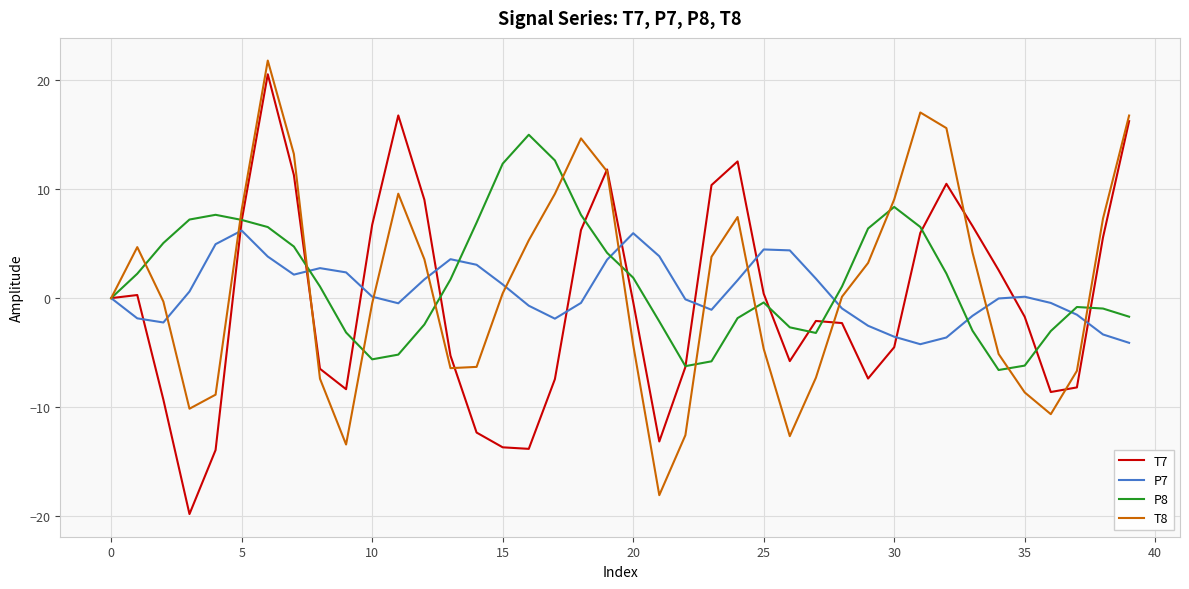

What is the highest value of the T8 series?

21.8